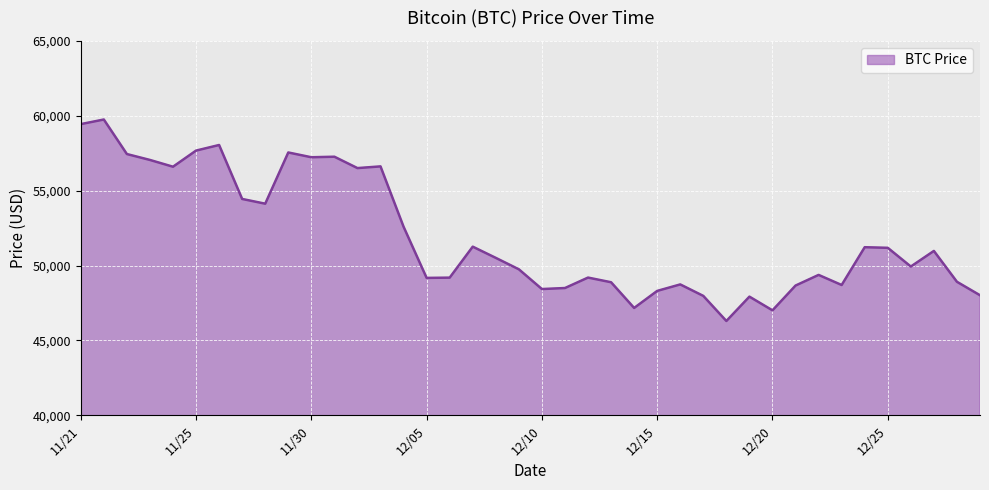

What is the greatest value displayed?

59749